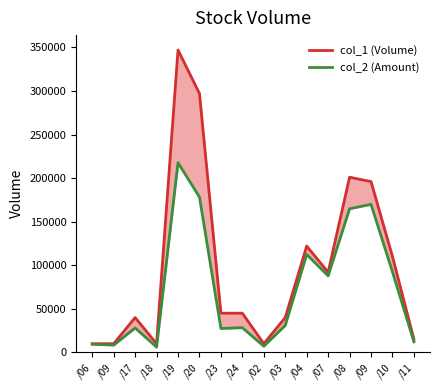

What is the minimum value for col_2 (Amount)?

6100